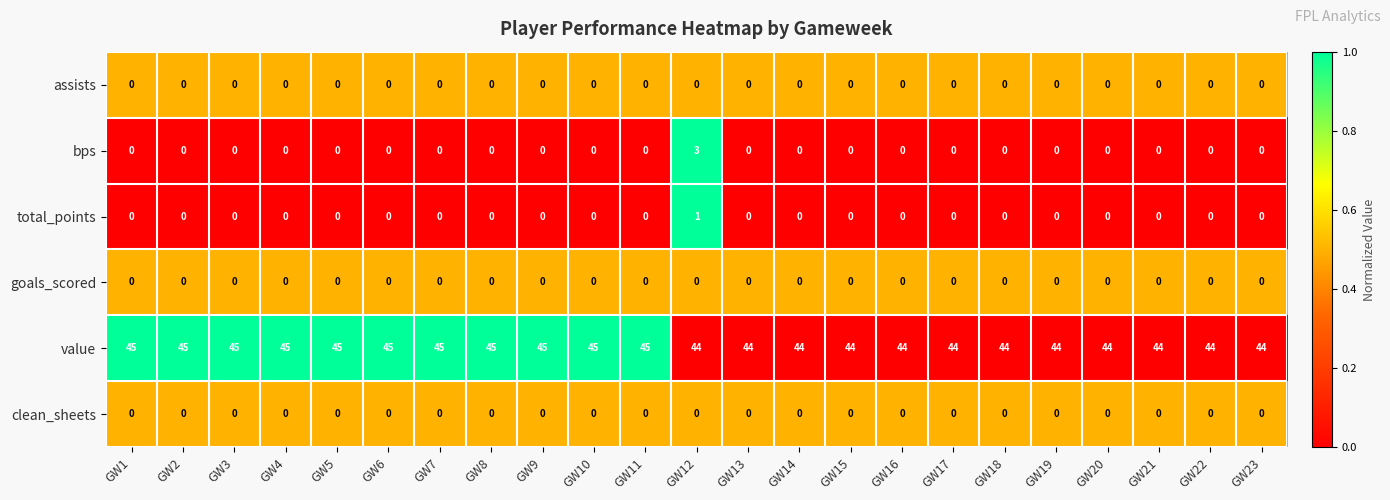

Is it true that clean_sheets equals 0 at GW17?

True